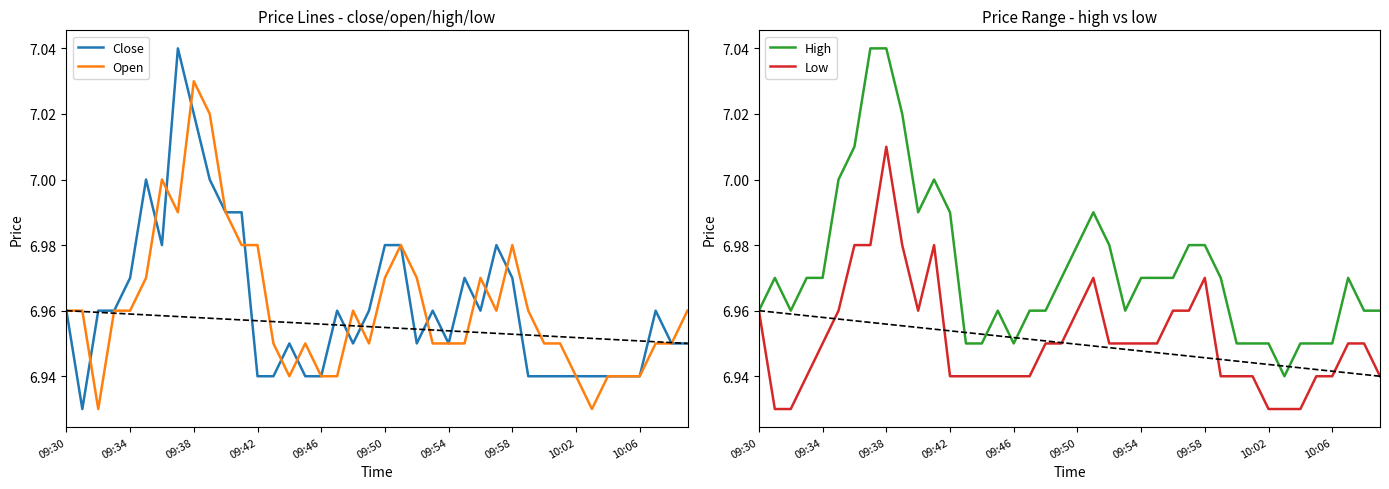

At which label does Low reach its peak?

09:38